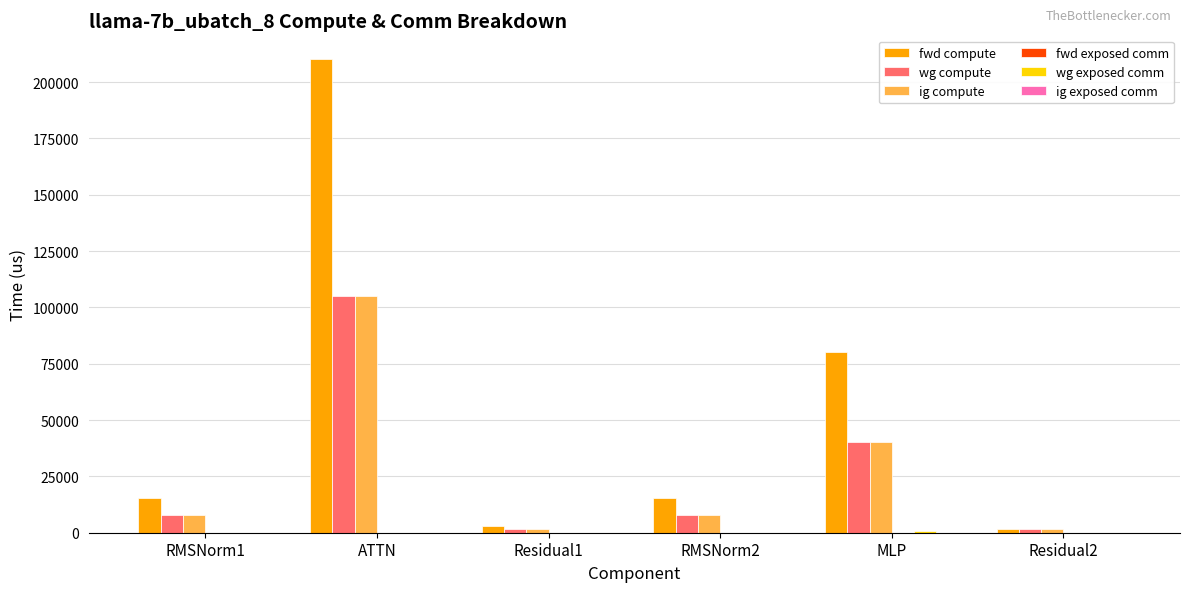

What is the sum of all fwd compute values?

325630.4